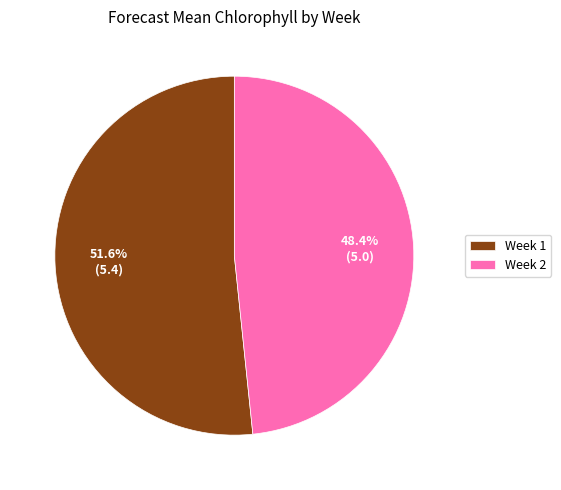

Approximately how many times larger is the value at Week 1 compared to Week 2?

1.1